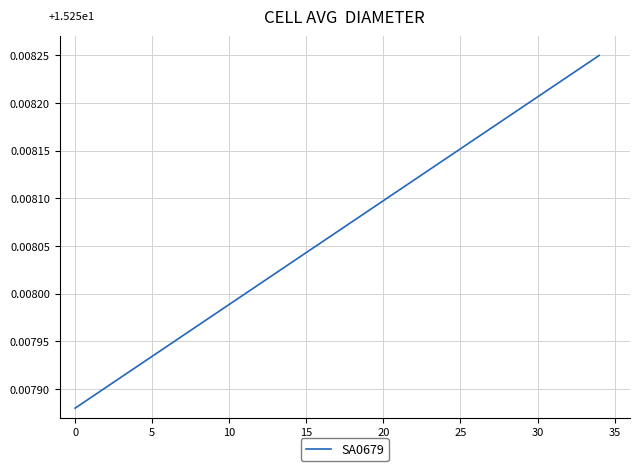

Does the chart have visible grid lines?

Yes